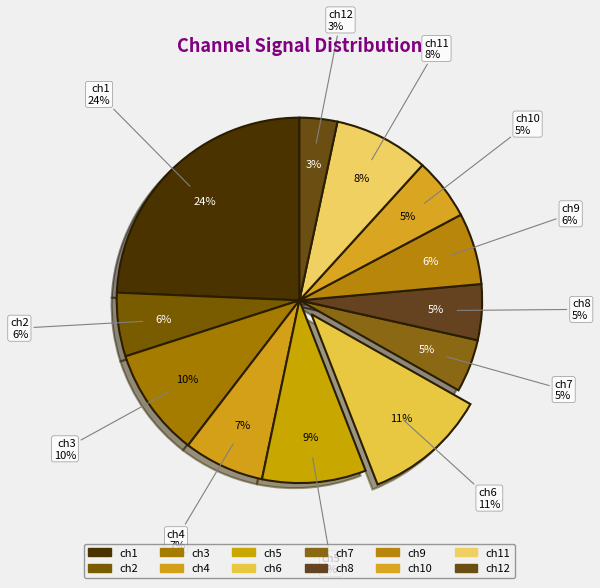

Is the sum of ch1 and ch2 greater than half?

No